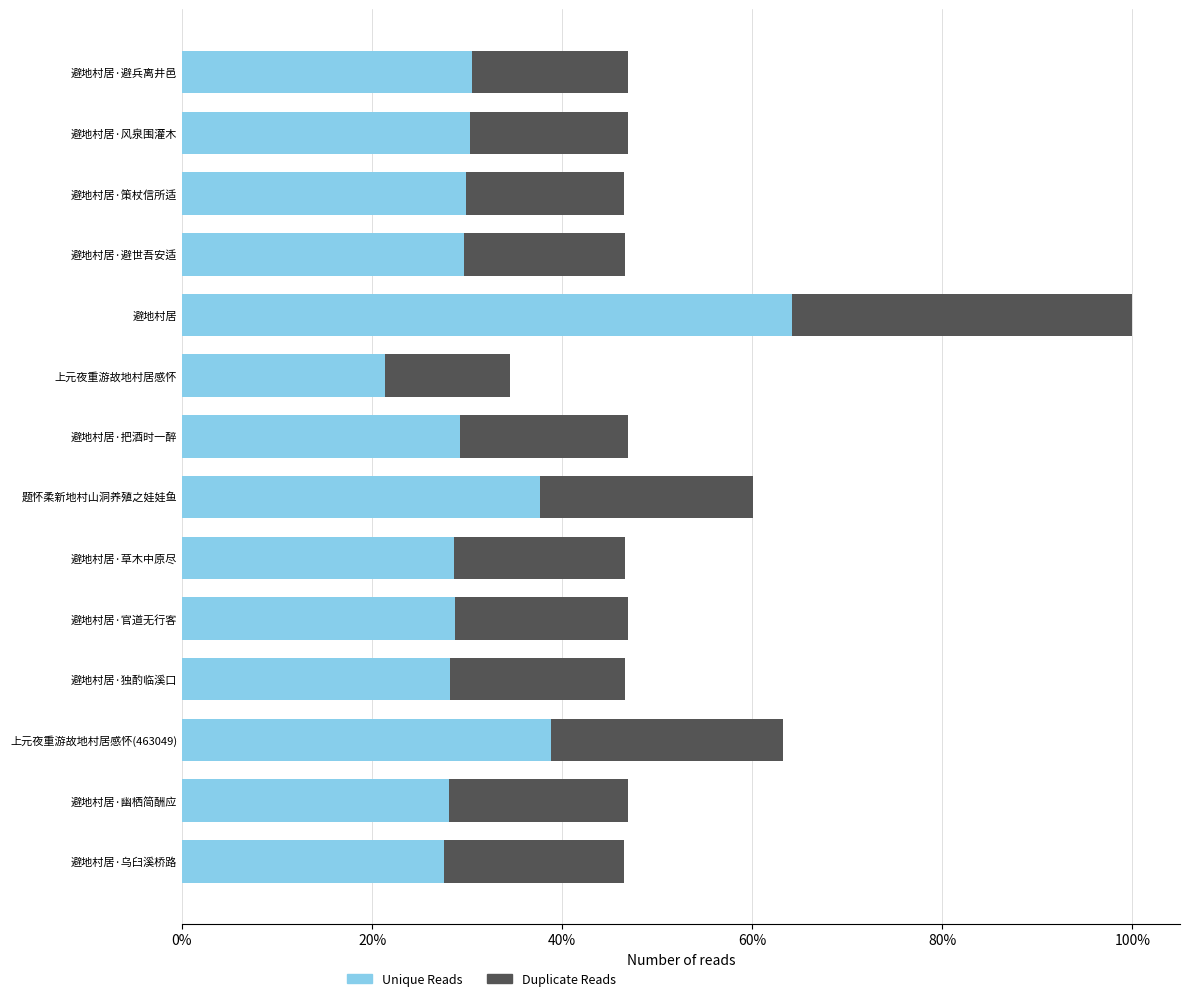

How many categories are shown in the chart?

14